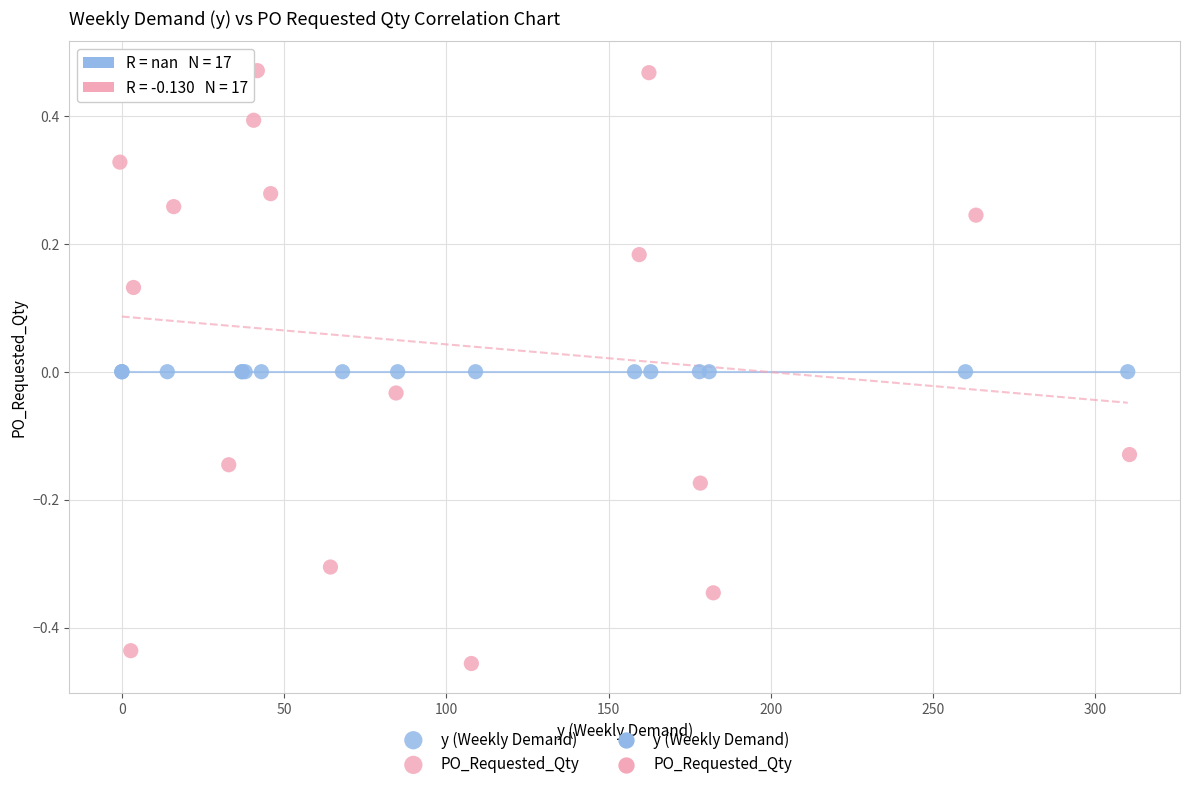

Which series reaches the maximum Y coordinate?

PO_Requested_Qty